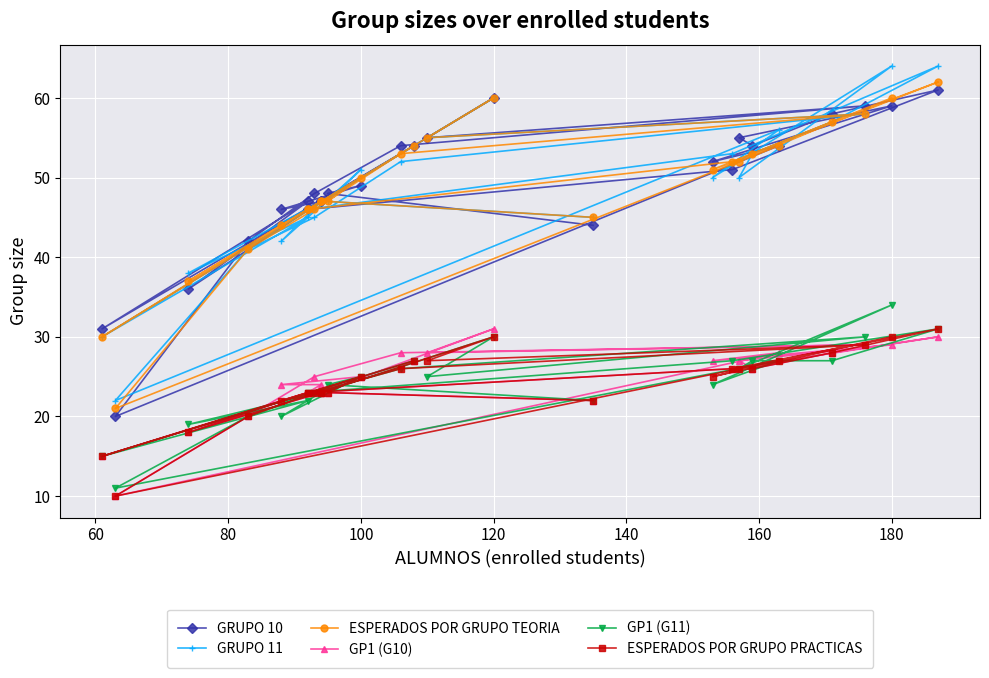

The value of GRUPO 10 at 80 is 72. True or false?

False